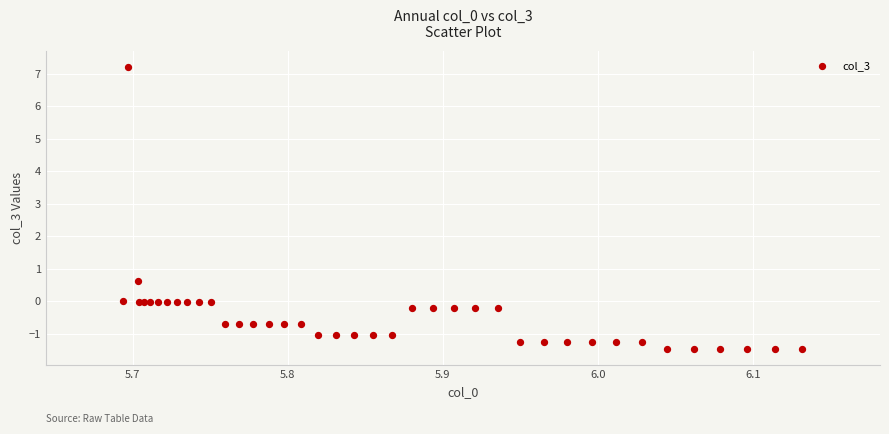

What Y value in the scatter plot is closest to 2?

0.6